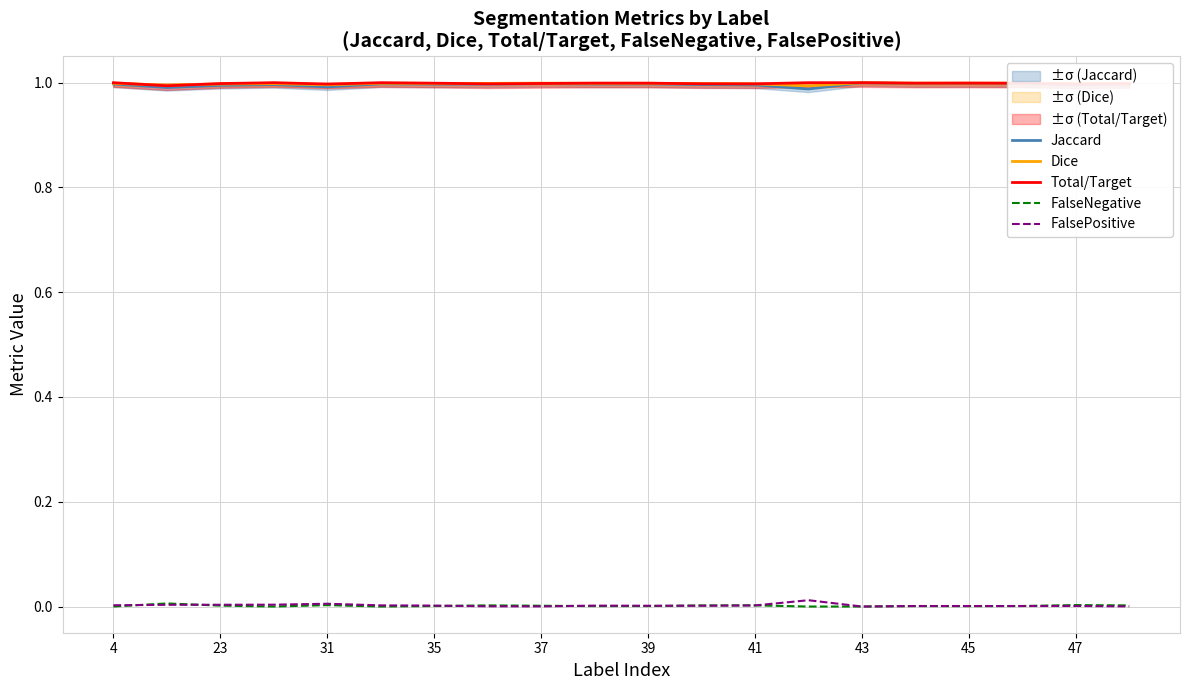

True or false: Jaccard has more than 2 points higher than both neighbors.

True